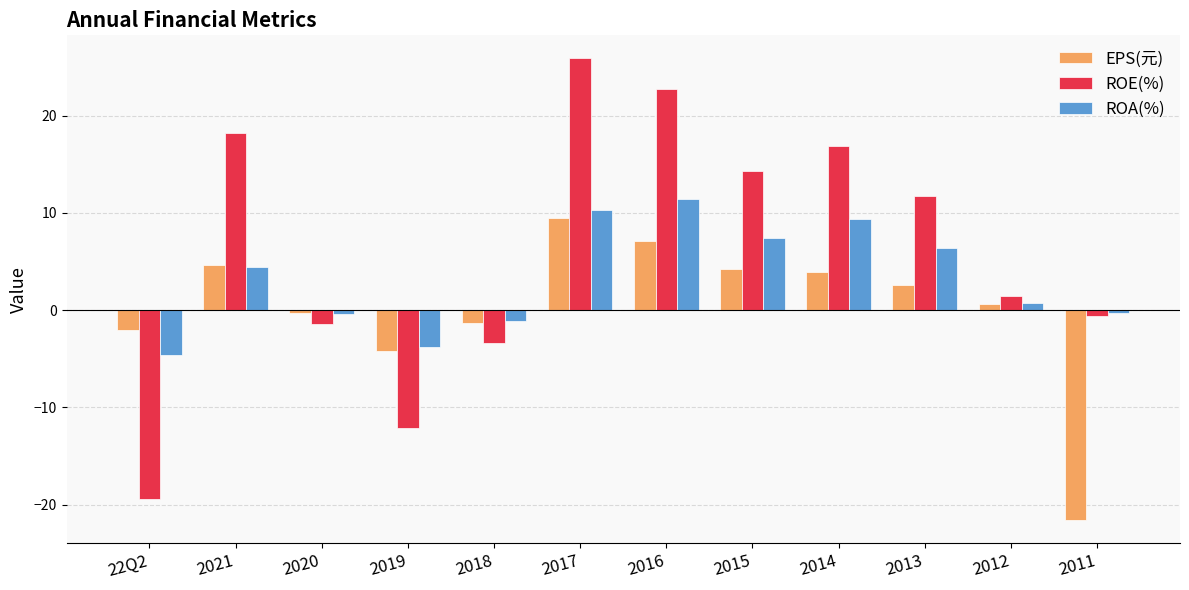

Which series has the widest spread of values?

ROE(%)